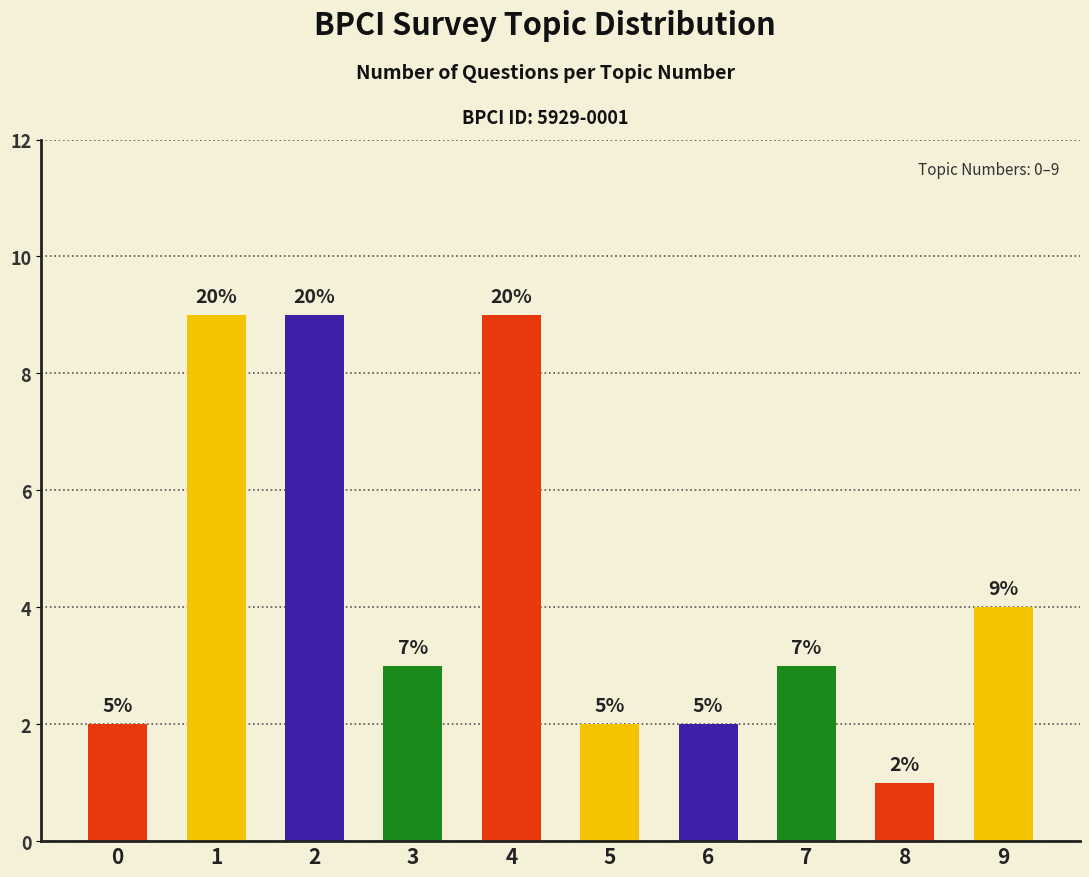

What is the difference between the maximum and minimum values?

8